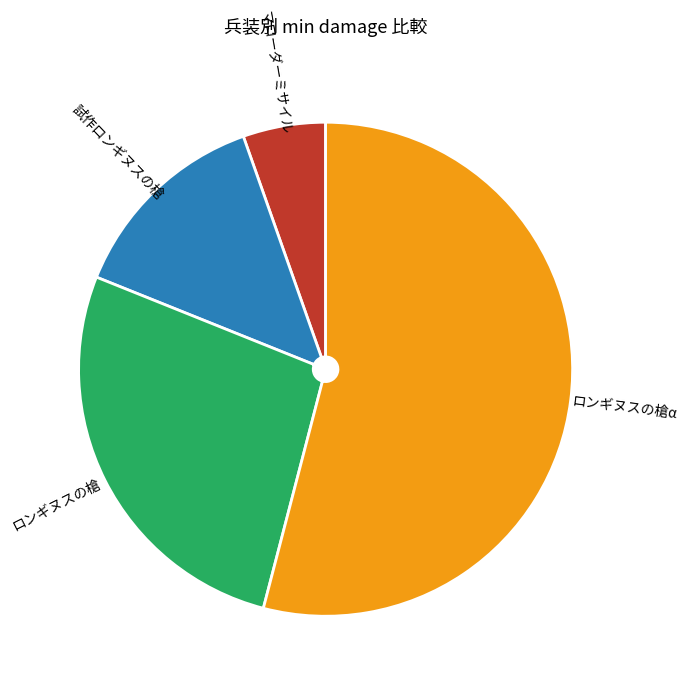

Which has a higher value, ロンギヌスの槍α or ロンギヌスの槍?

ロンギヌスの槍α